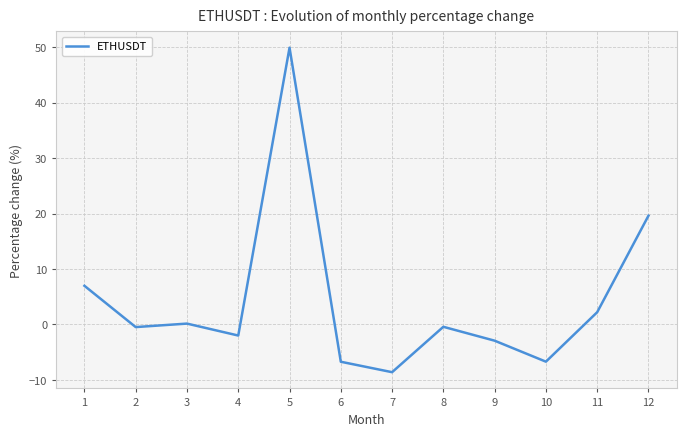

What is the change in value from 4 to 5?

+51.9